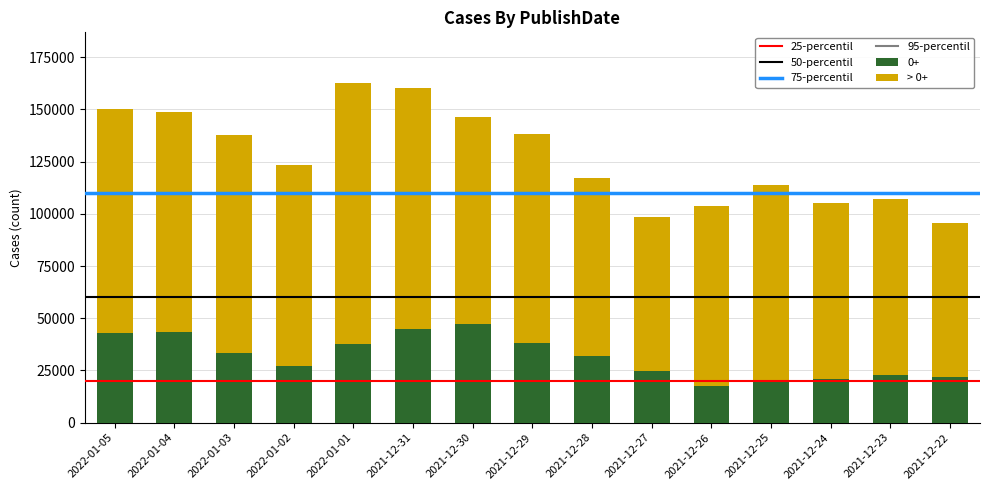

What is the maximum value for 0+?

47037